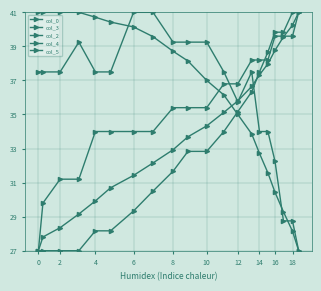

True or false: col_3 has more than 0 interior local peaks.

False